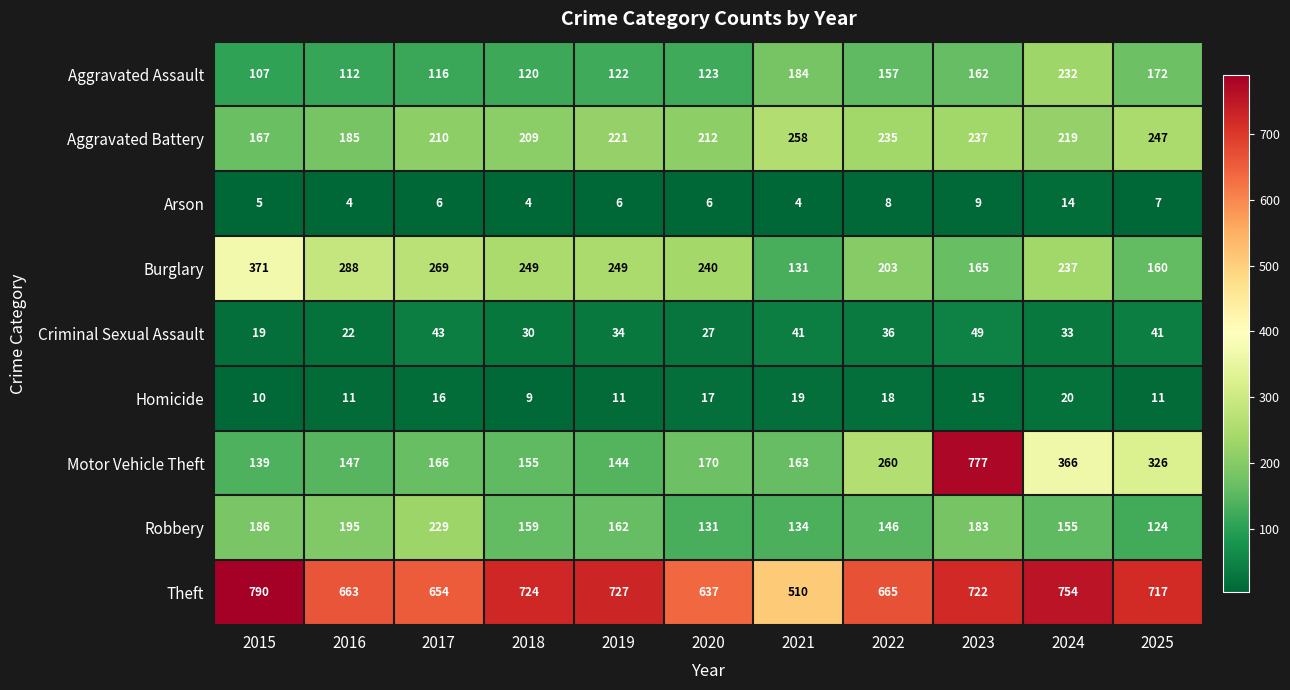

Rank the series by their maximum value, from highest to lowest.

Theft, Motor Vehicle Theft, Burglary, Aggravated Battery, Aggravated Assault, Robbery, Criminal Sexual Assault, Homicide, Arson